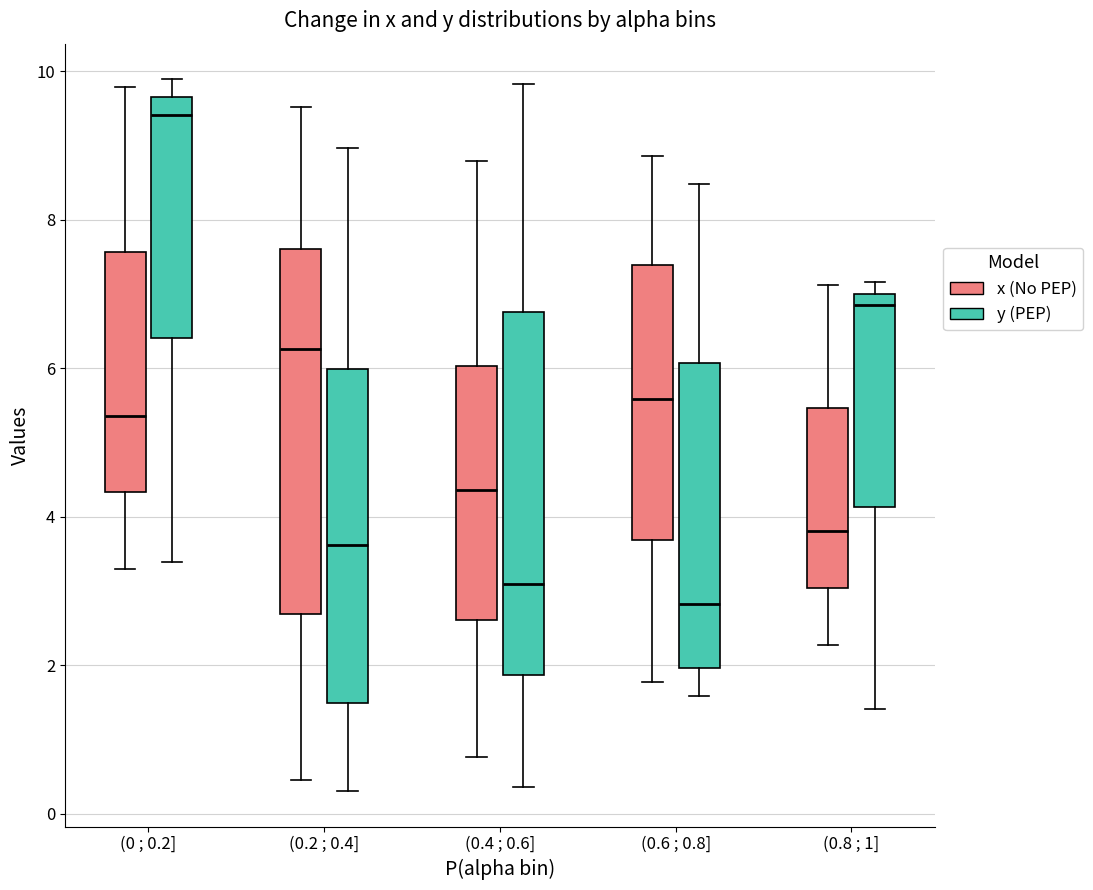

Which box has the highest median line?

(0 ; 0.2] (y (PEP))